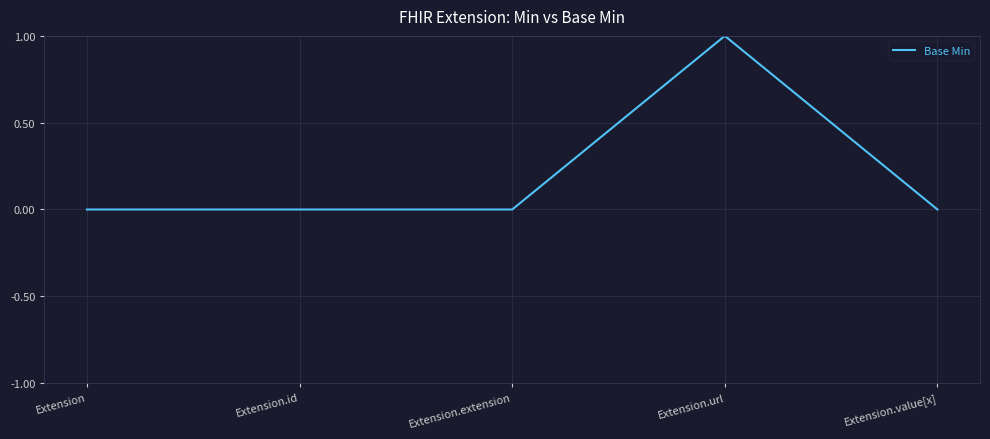

True or false: there are more than 0 points higher than both neighbors.

True